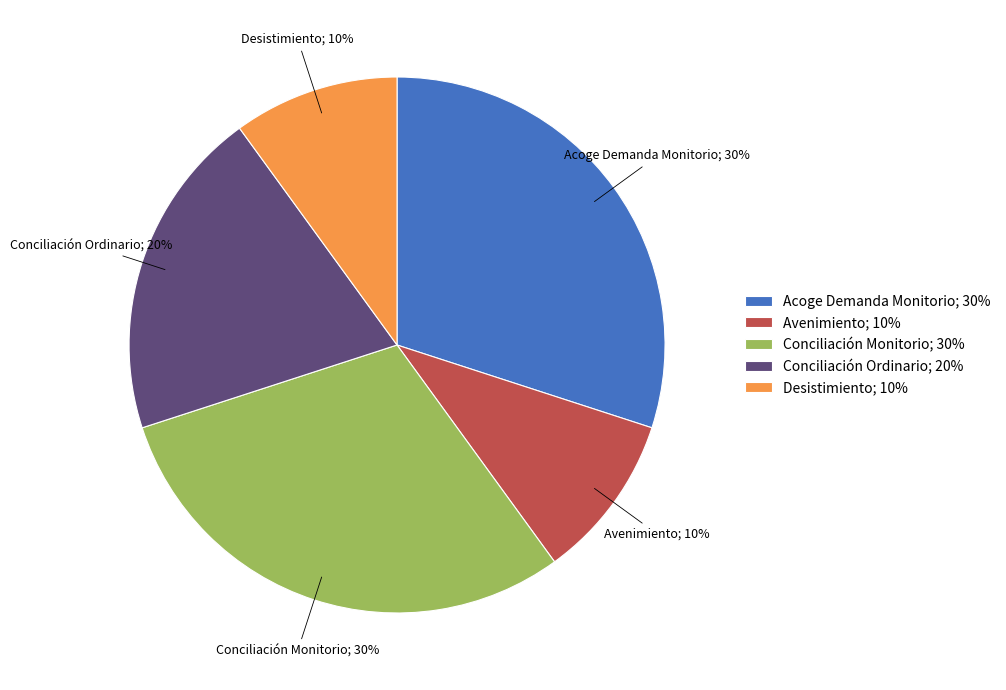

How many segments does this pie chart have?

5